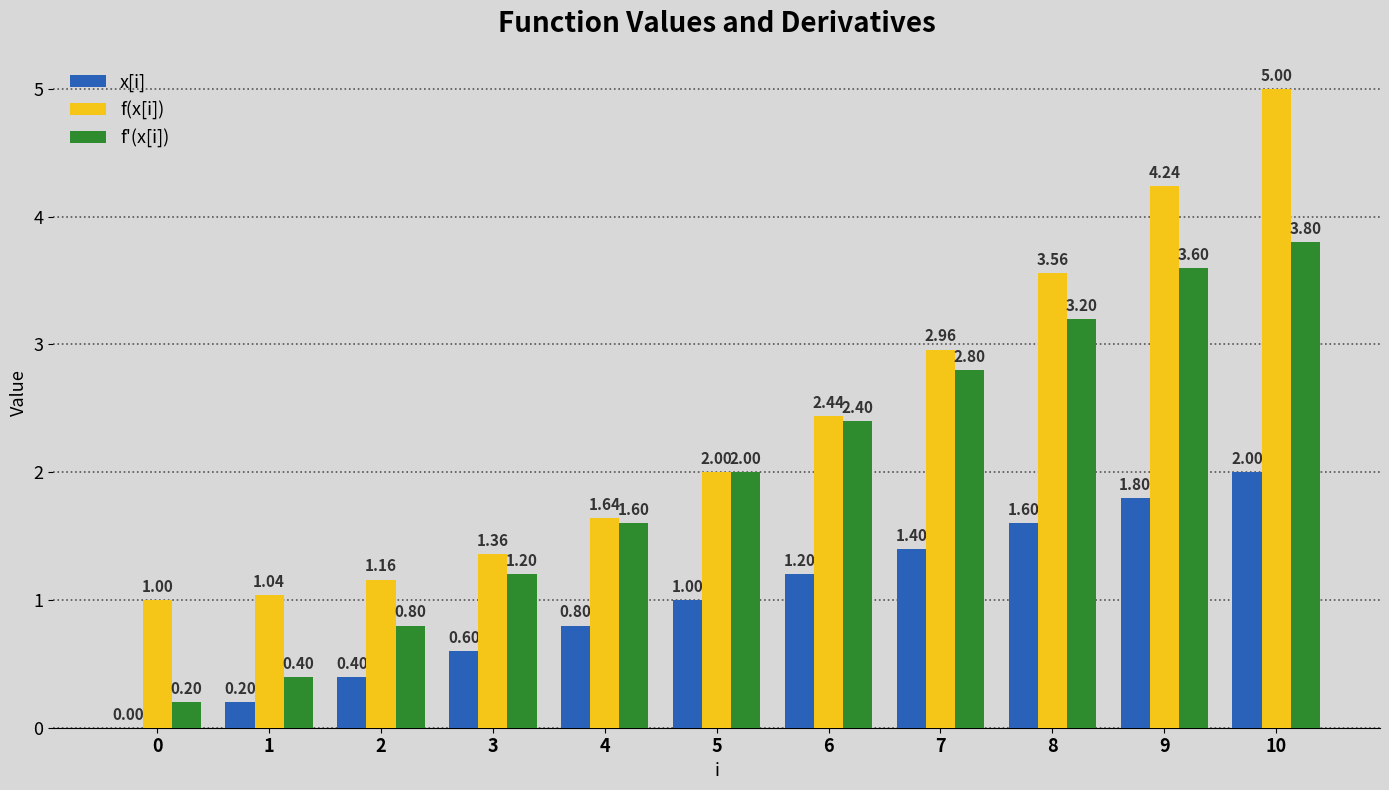

Between 2 and 9, which series saw the biggest shift?

f(x[i])